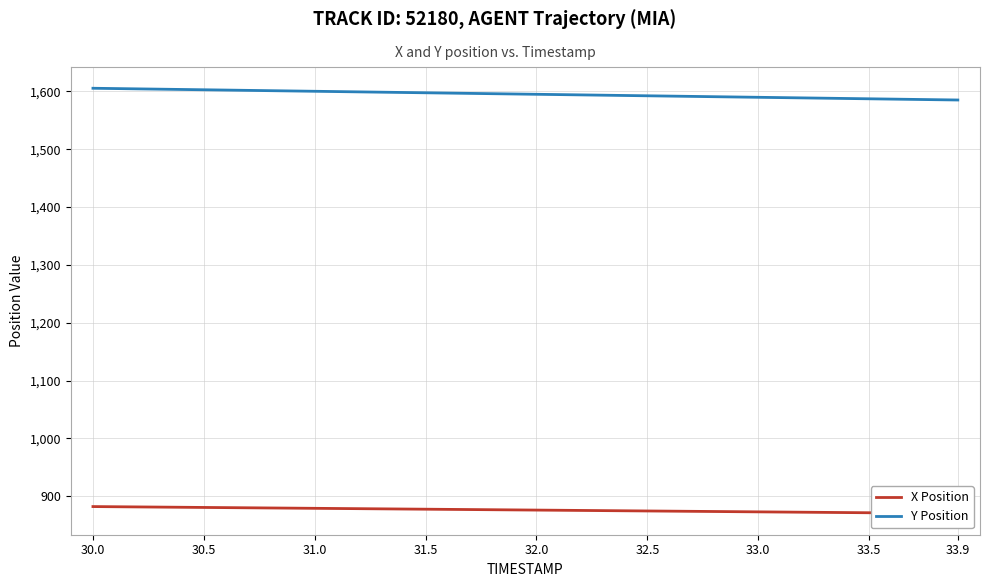

True or false: Y Position has more than 2 interior local peaks.

False